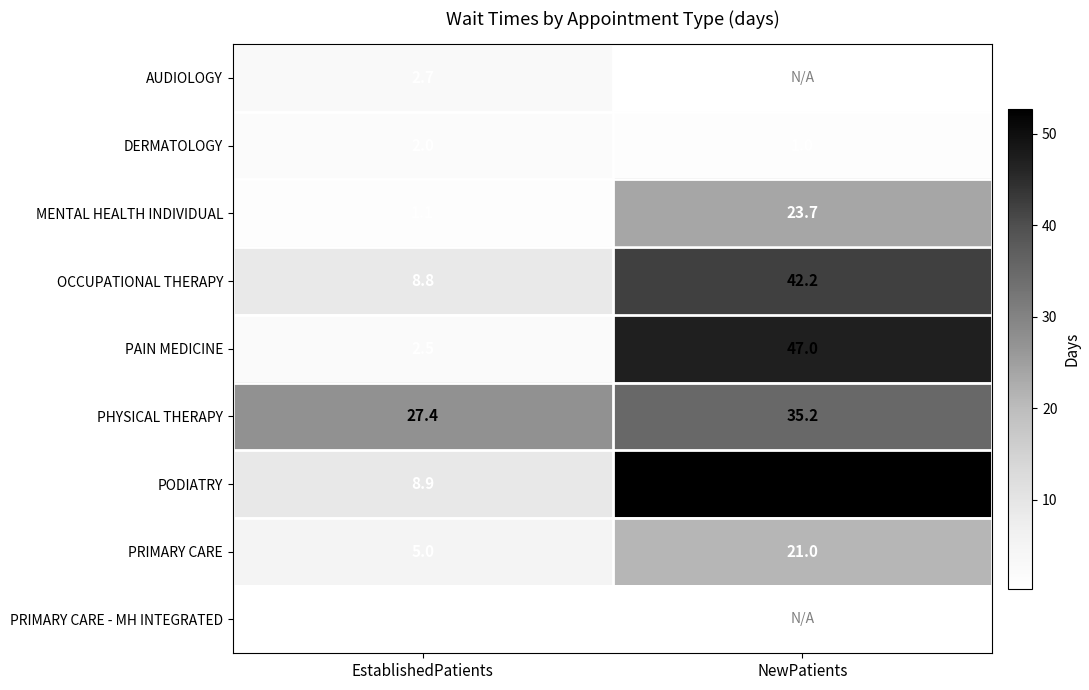

At how many categories does at least one series exceed 42?

1